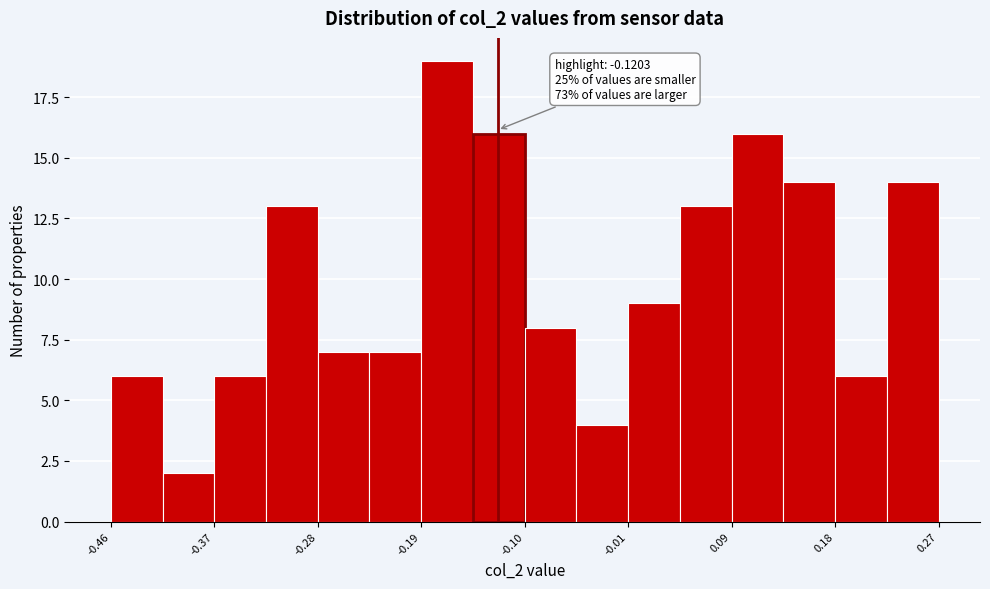

Over which range of the x-axis is the bar tallest?

-0.19 to -0.14